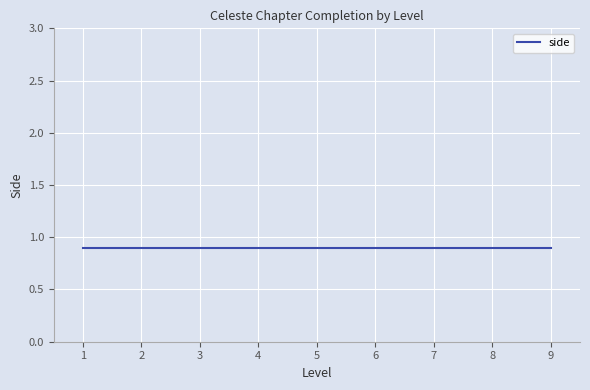

Where is side nearest to the value 1?

1